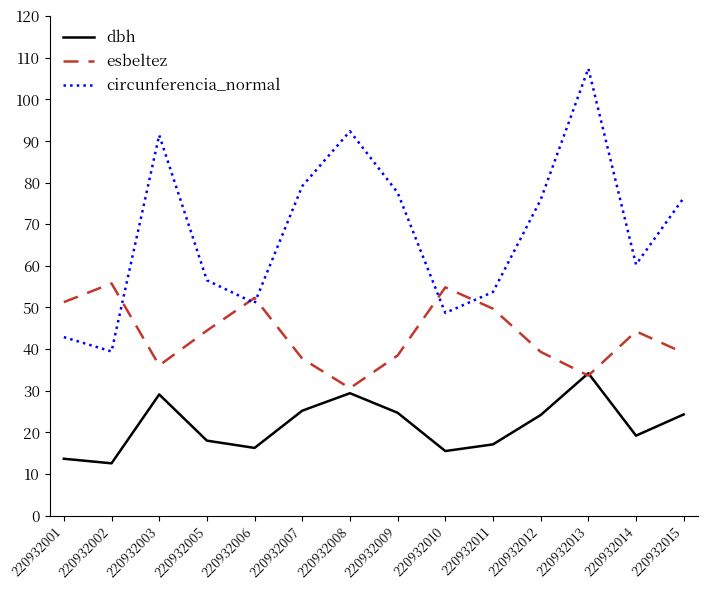

True or false: dbh has more than 0 interior local peaks.

True